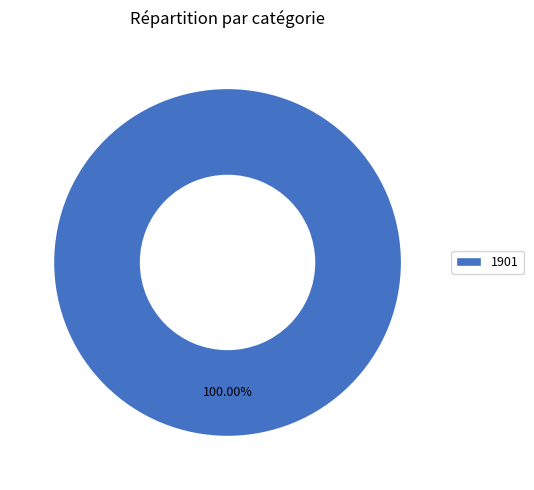

Does any single category account for the majority?

Yes